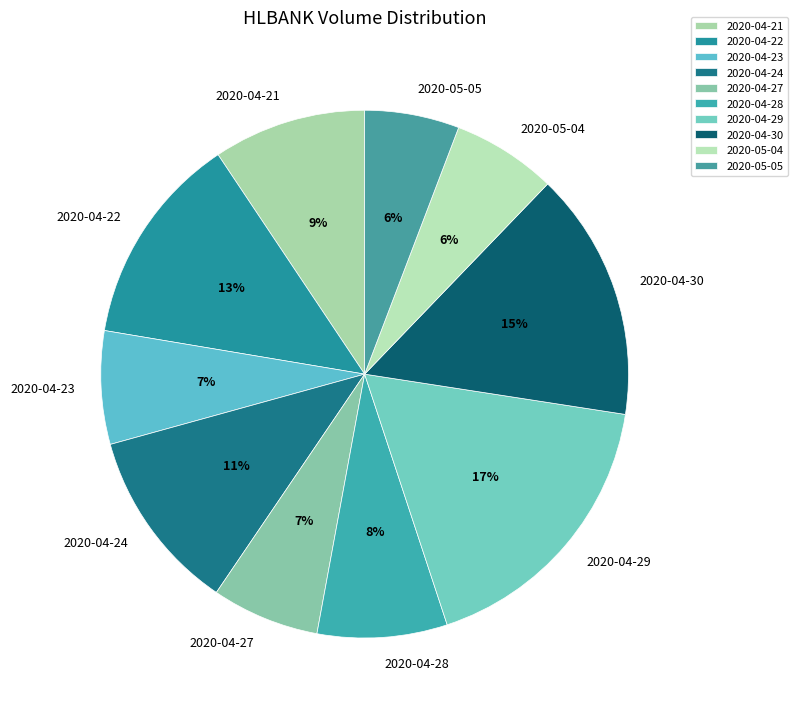

Does any single category account for the majority?

No